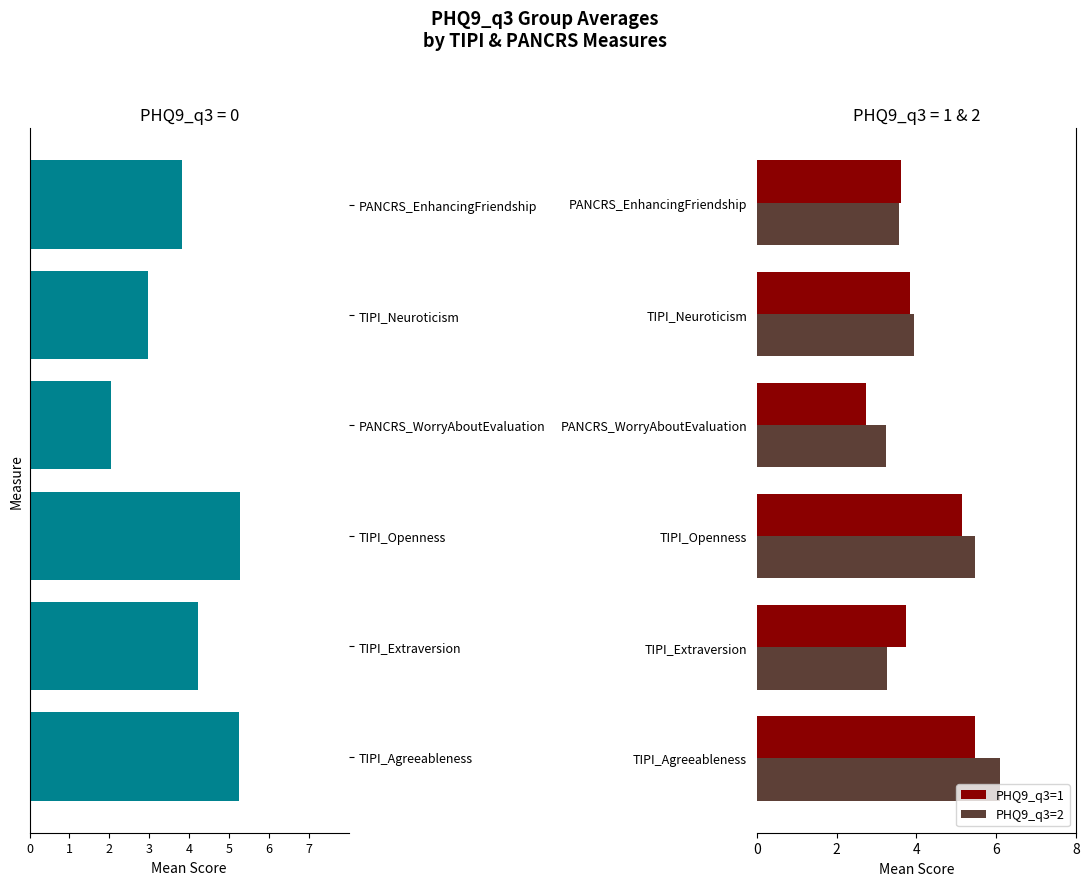

Is it true that PHQ9_q3=1 equals 2.7 at PANCRS_WorryAboutEvaluation?

True